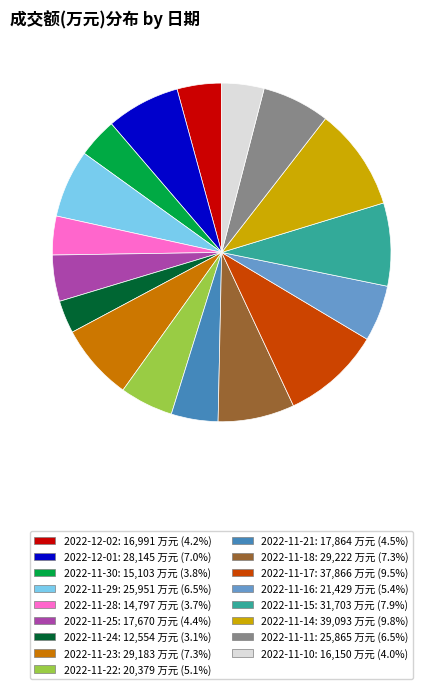

True or false: 2022-11-14 accounts for 17% of the total.

False